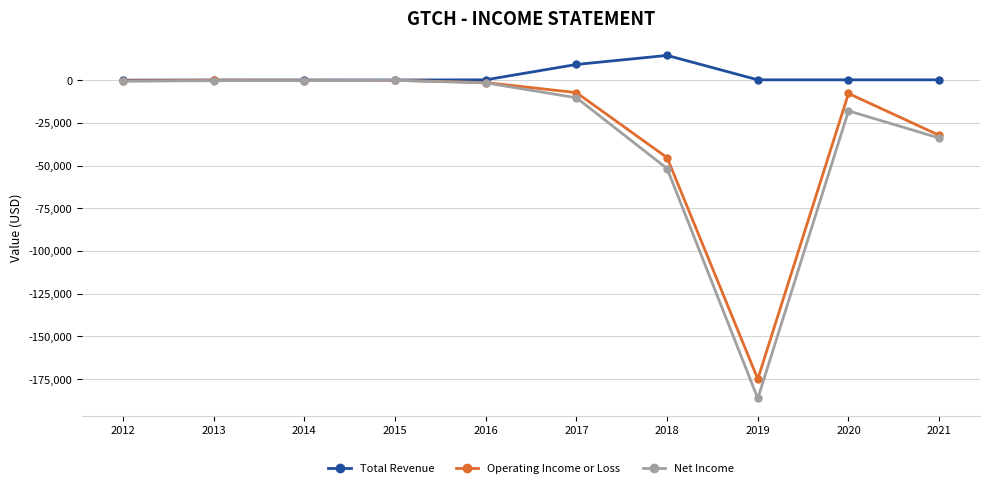

Does the chart display data point markers on the line(s)?

Yes